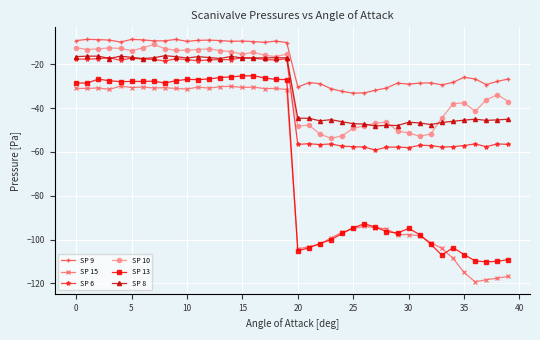

What is the greatest value displayed?

-8.6